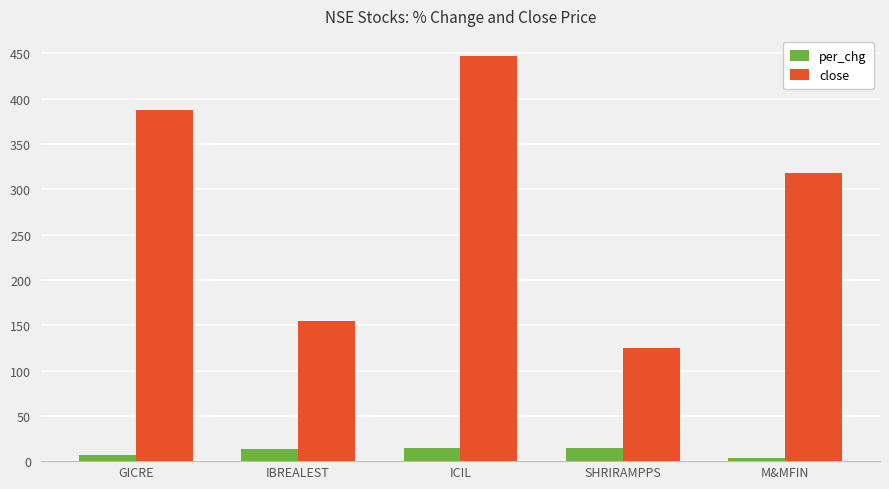

What is the sum of the close values at M&MFIN and ICIL?

764.5